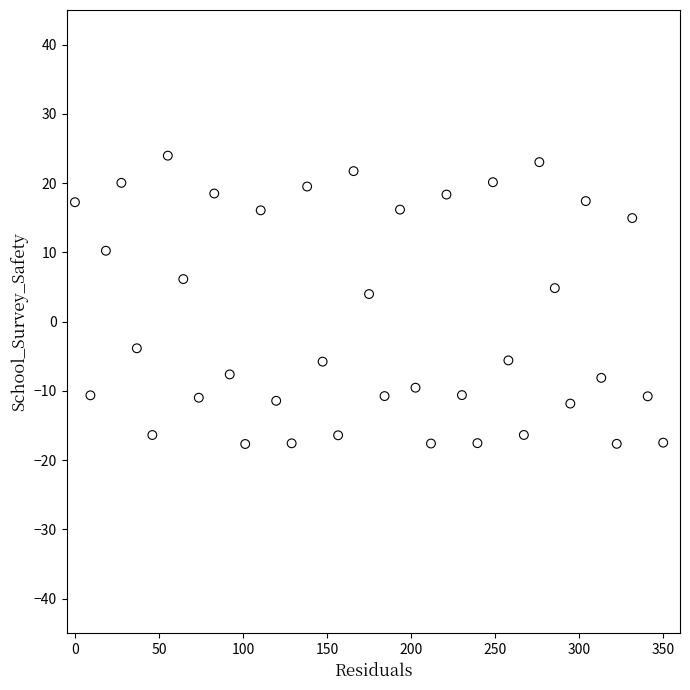

What is the range of Y values (max minus min)?

41.6